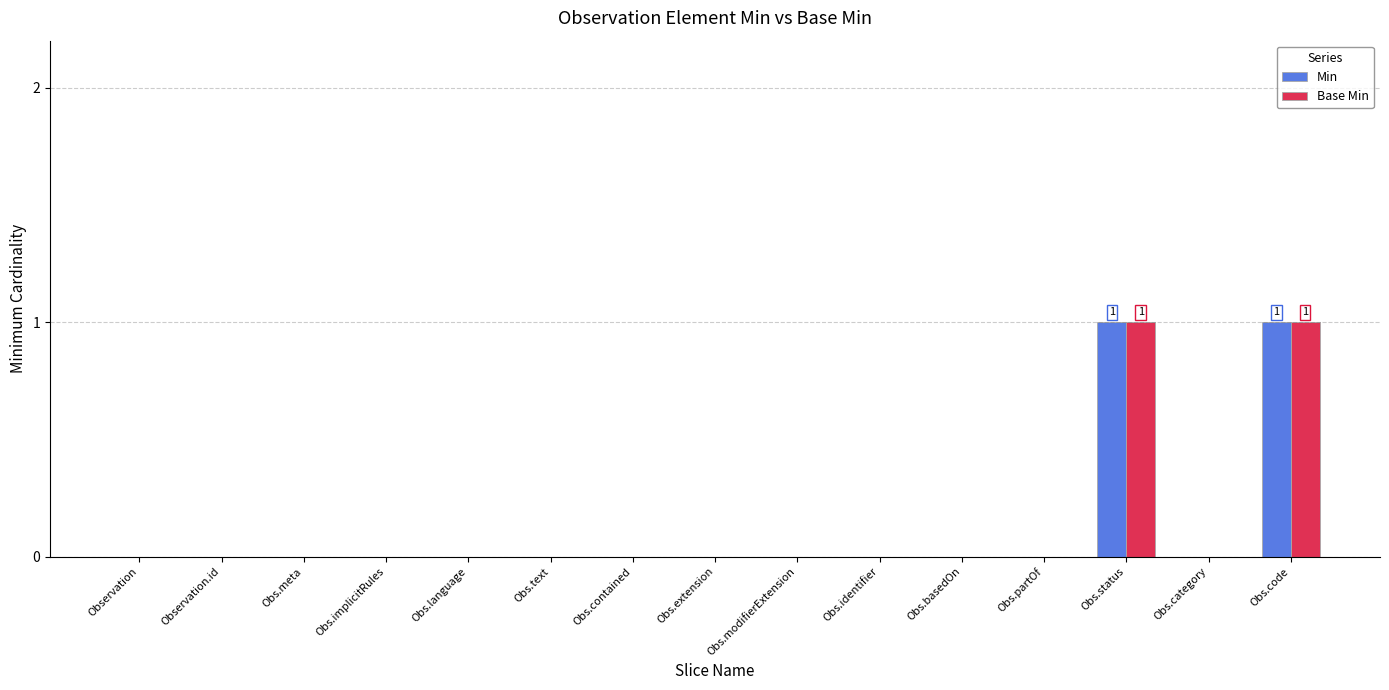

Read the Base Min value at Obs.status.

1